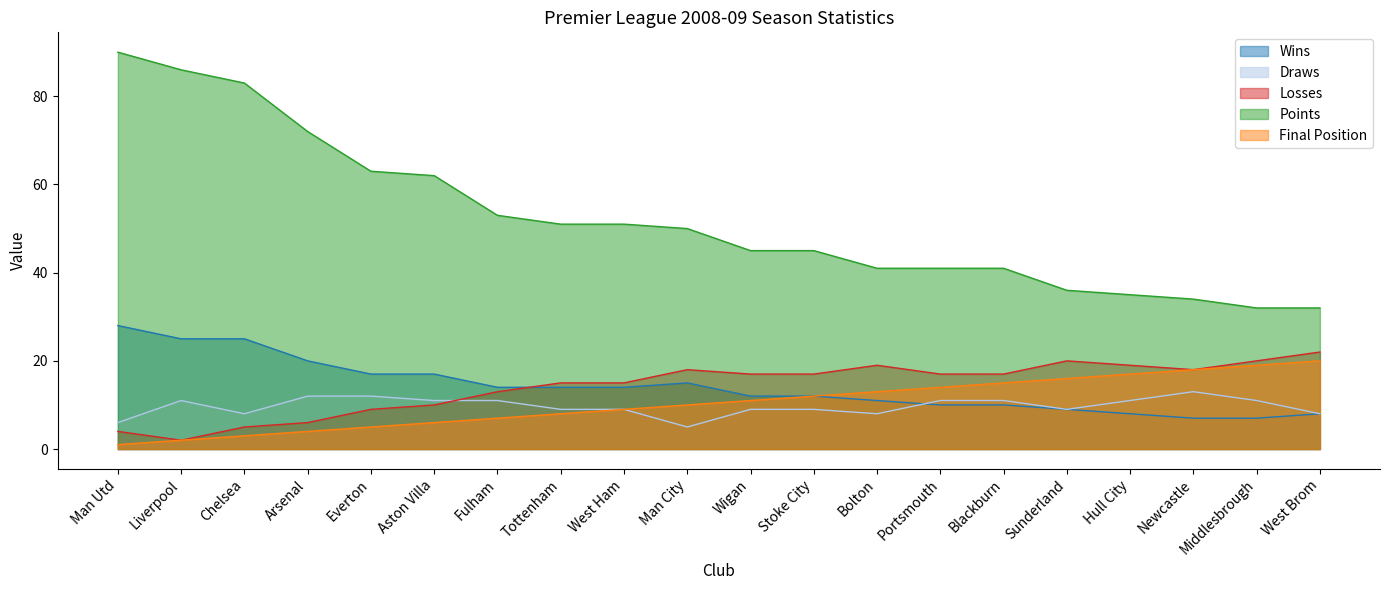

What is the difference between the Points values at Blackburn and Everton?

22